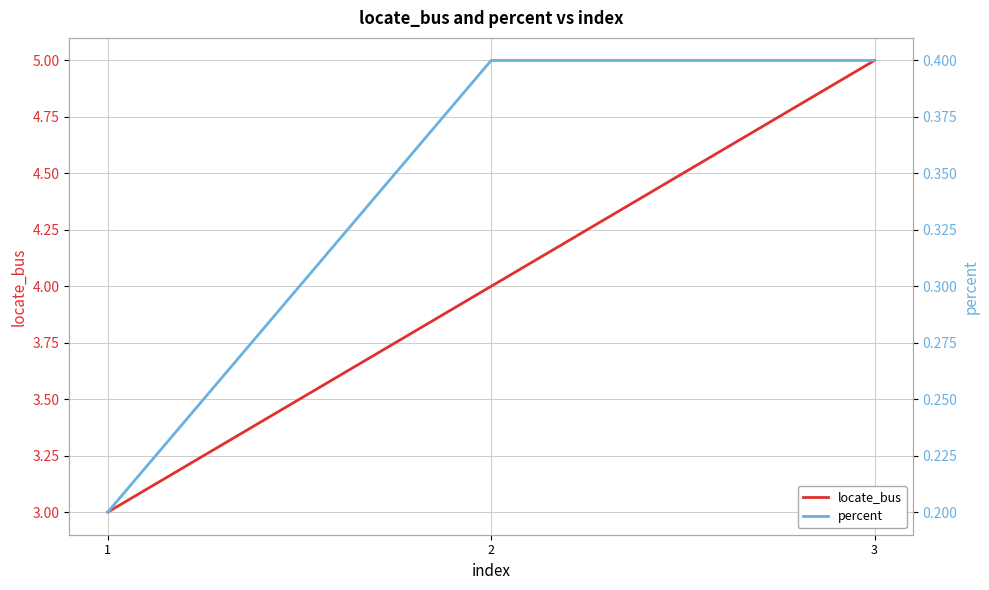

What is the minimum value for locate_bus?

3